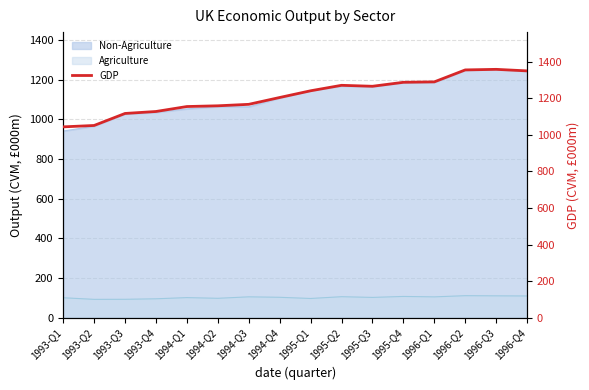

The value at 1996-Q4 is 621.9. True or false?

False